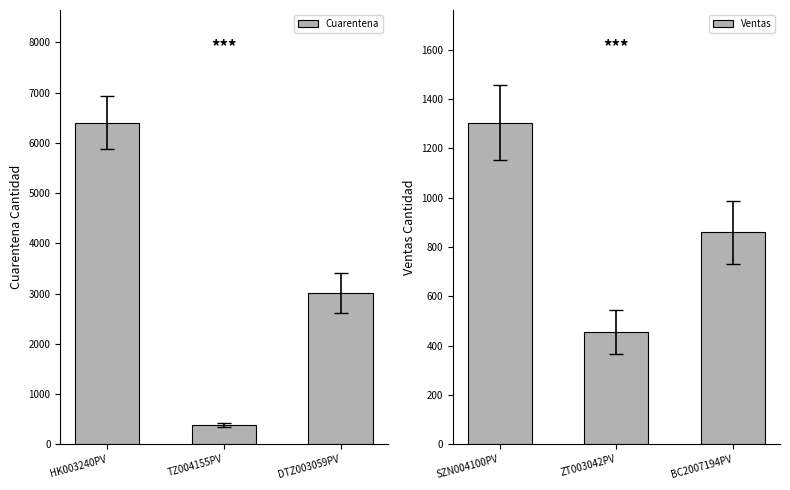

Reading left to right, what are all the values shown in this chart?

Cuarentena: HK003240PV=6404	TZ004155PV=376	DTZ003059PV=3014
Ventas: SZN004100PV=1305	ZT003042PV=454	BC2007194PV=860